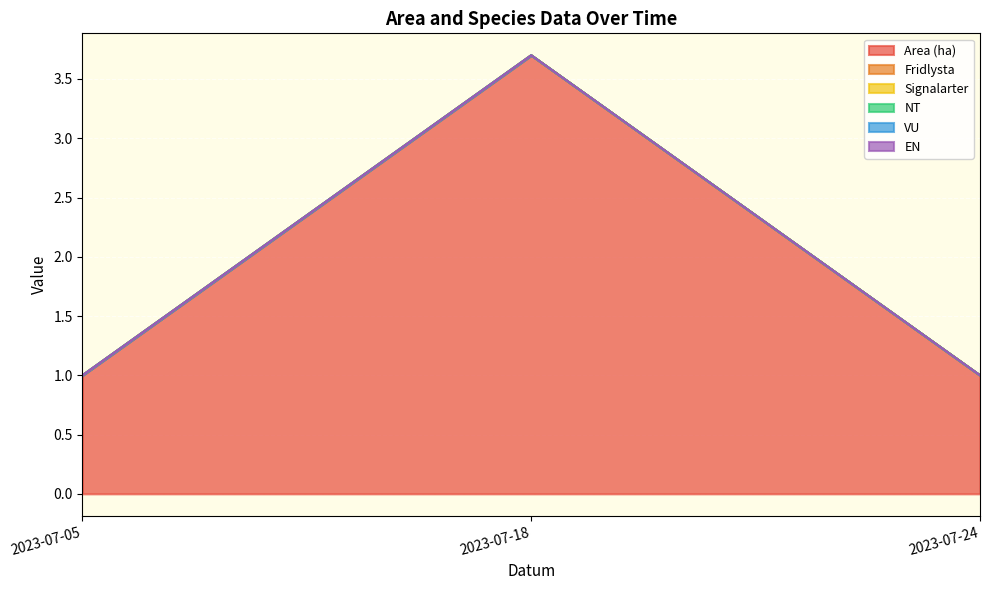

Is it true that VU equals 0.0 at 2023-07-18?

True